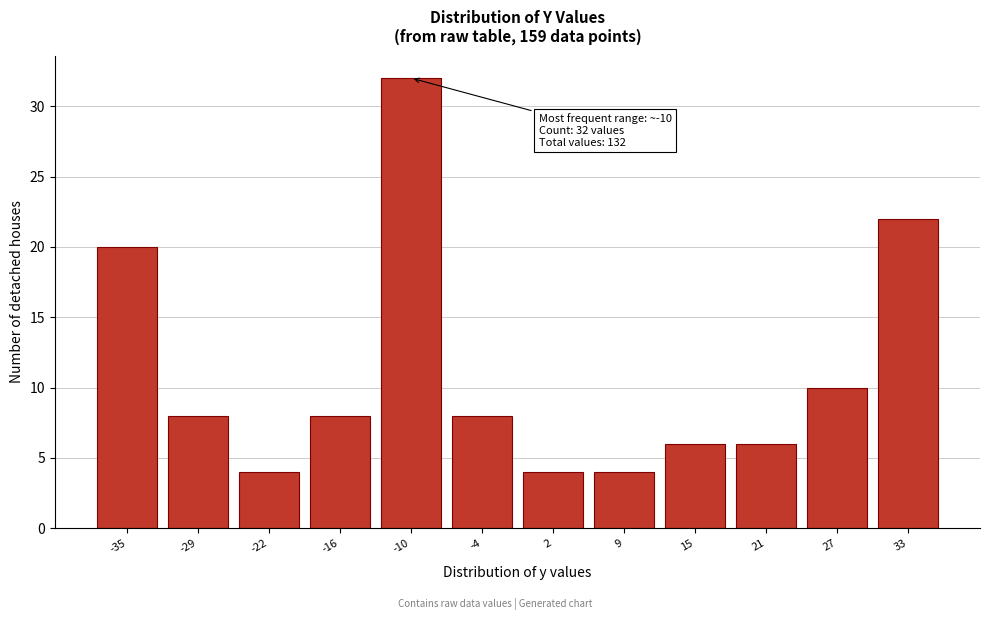

Reading right to left, transcribe all the data shown in this chart.

22	10	6	6	4	4	8	32	8	4	8	20